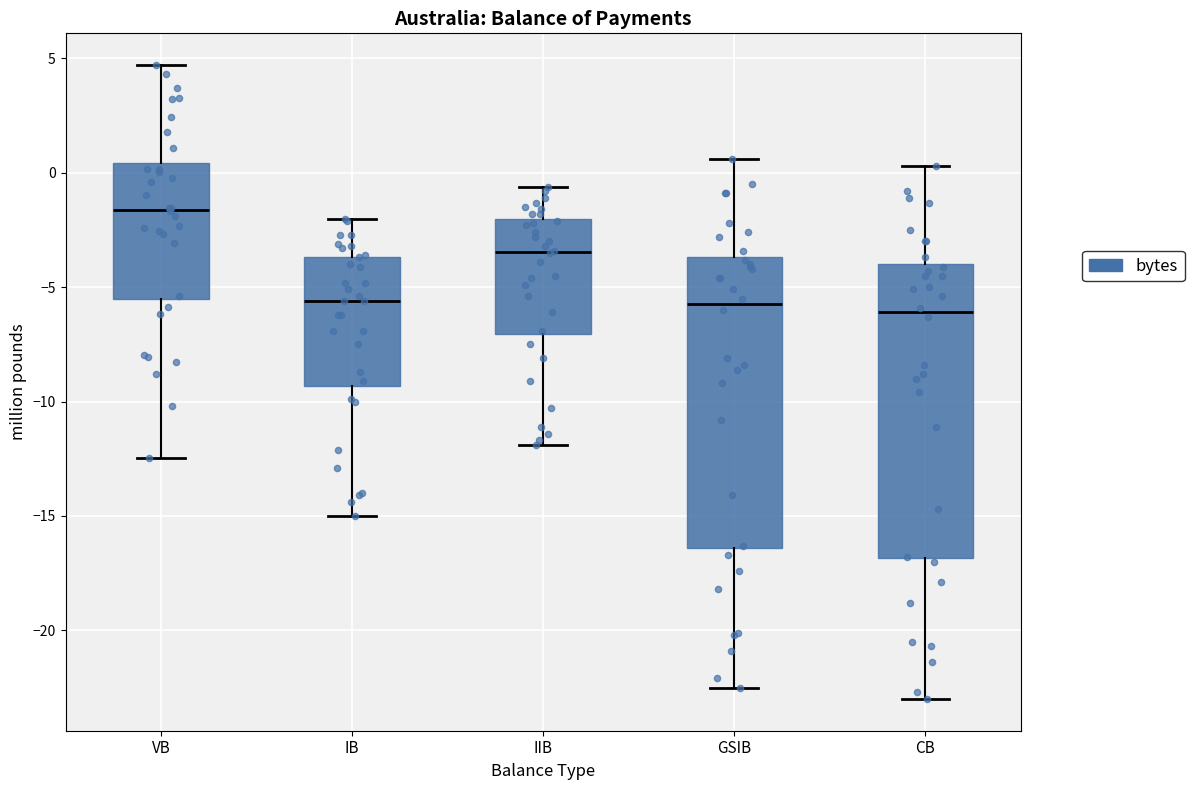

Reading left to right, transcribe this box plot: for each box, give where its median line is, the range the box spans, and where its two whiskers end, as read against the y-axis. The values are not printed on the chart, so give them approximately, as read against the axis.

VB: median -1.5, box -5.5 to 0.5, whiskers -12.5 to 4.5
IB: median -5.5, box -9.5 to -3.5, whiskers -15.0 to -2.0
IIB: median -3.5, box -7.0 to -2.0, whiskers -12.0 to -0.5
GSIB: median -5.5, box -16.5 to -3.5, whiskers -22.5 to 0.5
CB: median -6.0, box -17.0 to -4.0, whiskers -23.0 to 0.5